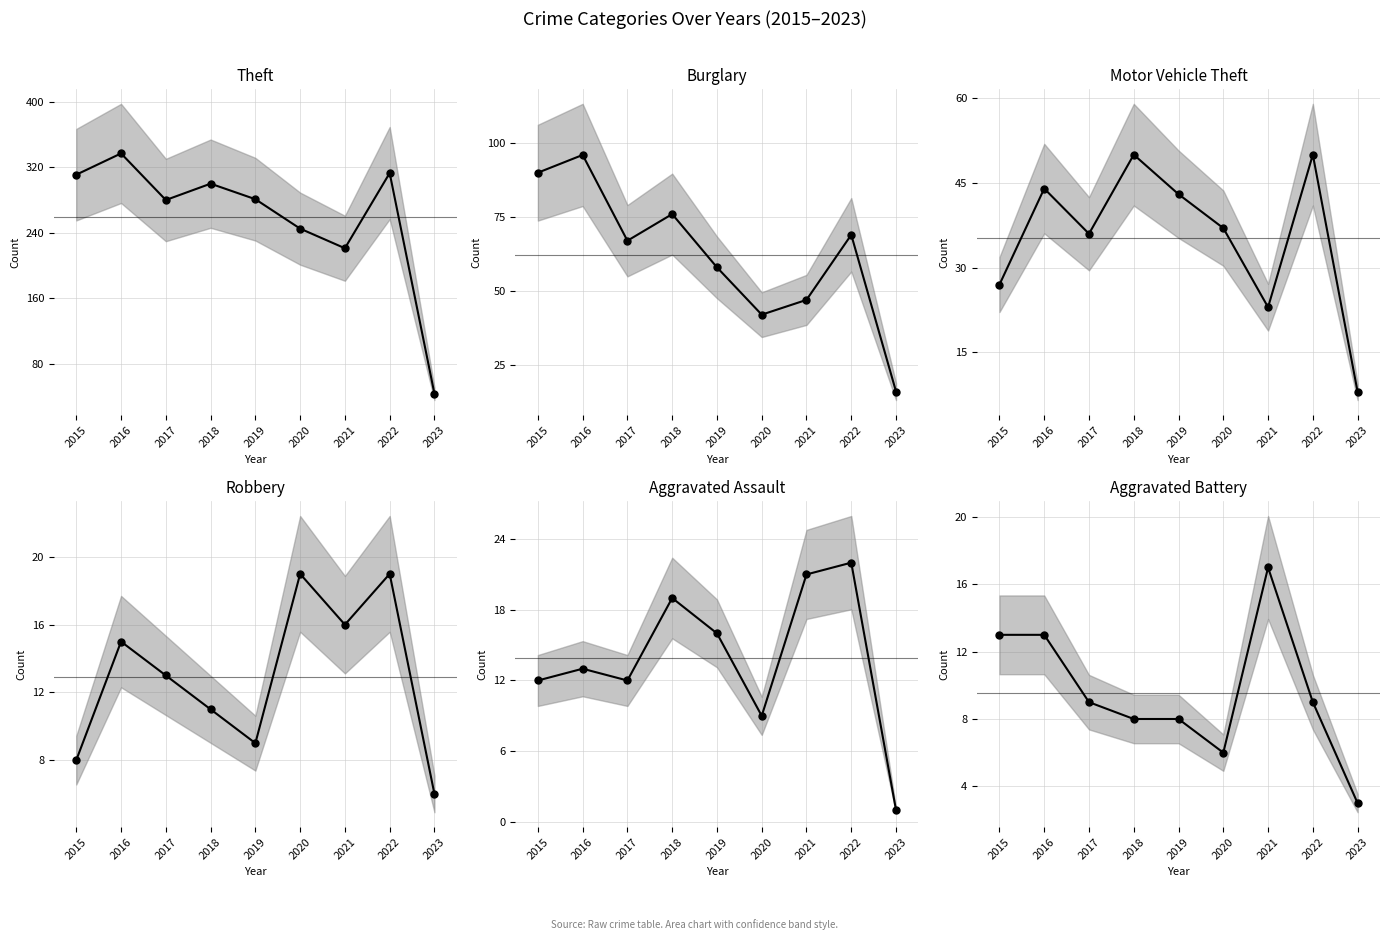

Between 2023 and 2019, which is larger?

2019